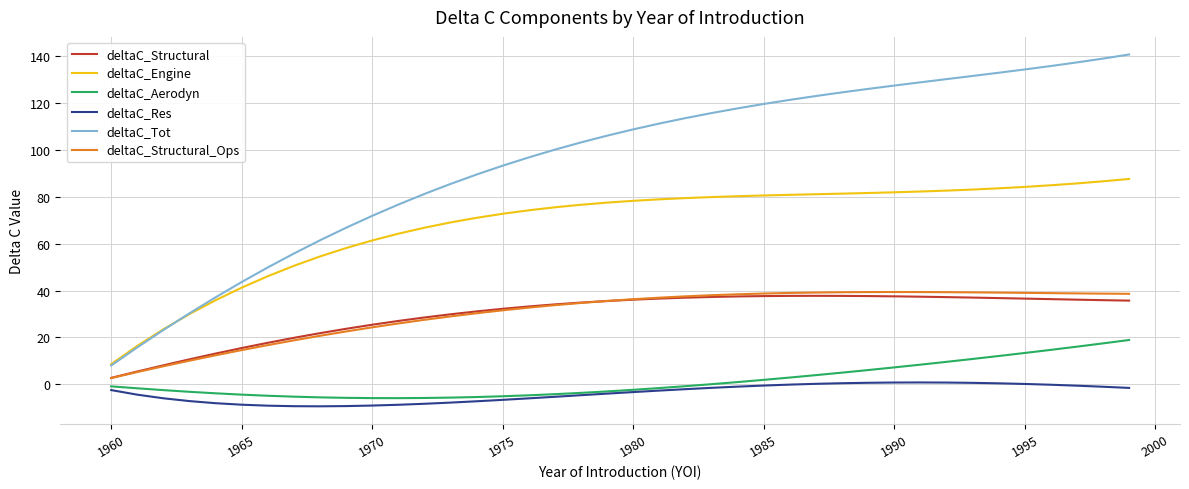

What is the minimum value shown in the chart?

-9.4